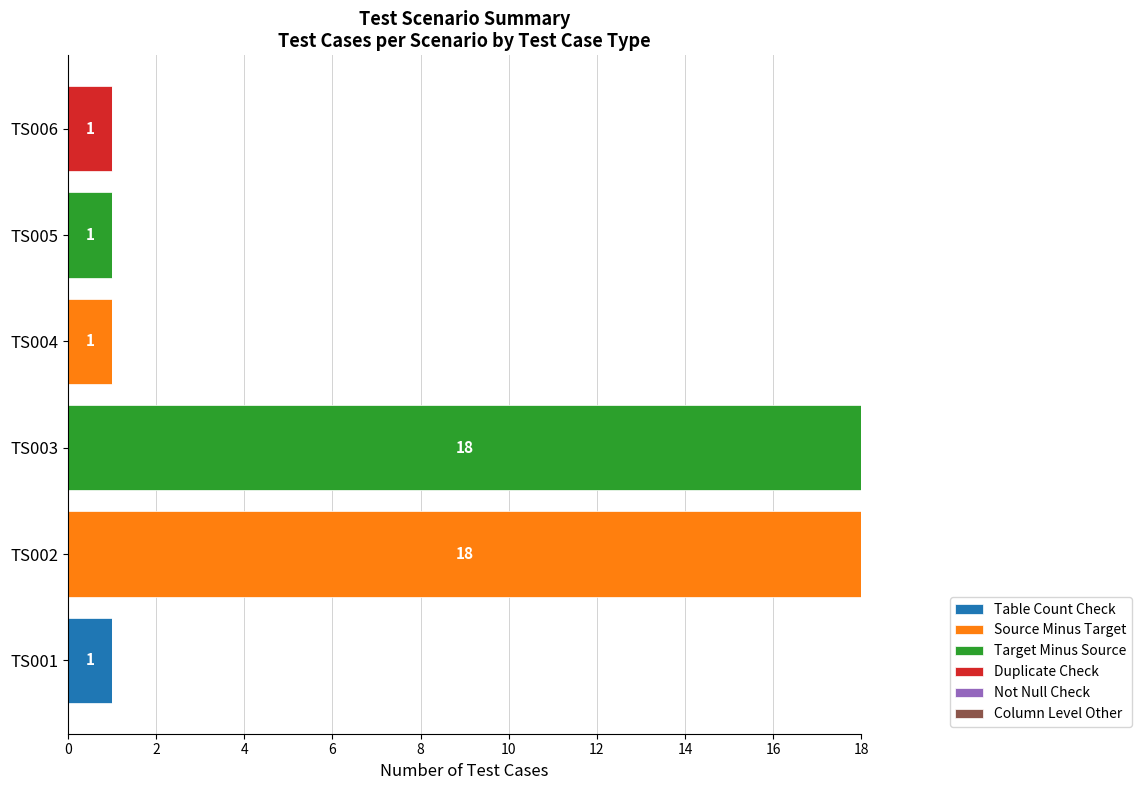

The value of Table Count Check at TS003 is 0. True or false?

True